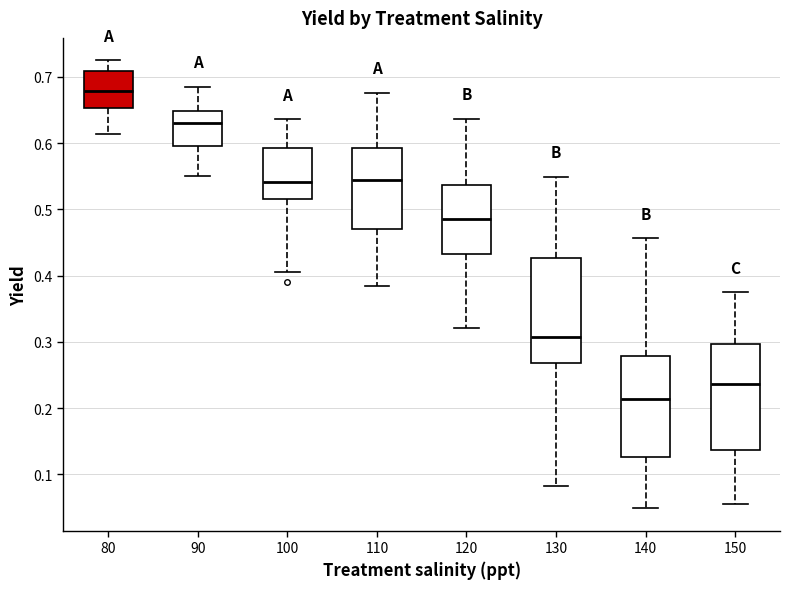

Reading left to right, read every box against the y-axis: the position of its median line, the range the box covers, and the ends of its whiskers. The values are not printed on the chart, so give them approximately, as read against the axis.

80: median 0.68, box 0.65 to 0.71, whiskers 0.61 to 0.73
90: median 0.63, box 0.60 to 0.65, whiskers 0.55 to 0.69
100: median 0.54, box 0.52 to 0.59, whiskers 0.41 to 0.64
110: median 0.55, box 0.47 to 0.59, whiskers 0.38 to 0.68
120: median 0.49, box 0.43 to 0.54, whiskers 0.32 to 0.64
130: median 0.31, box 0.27 to 0.43, whiskers 0.08 to 0.55
140: median 0.21, box 0.13 to 0.28, whiskers 0.05 to 0.46
150: median 0.24, box 0.14 to 0.30, whiskers 0.06 to 0.38